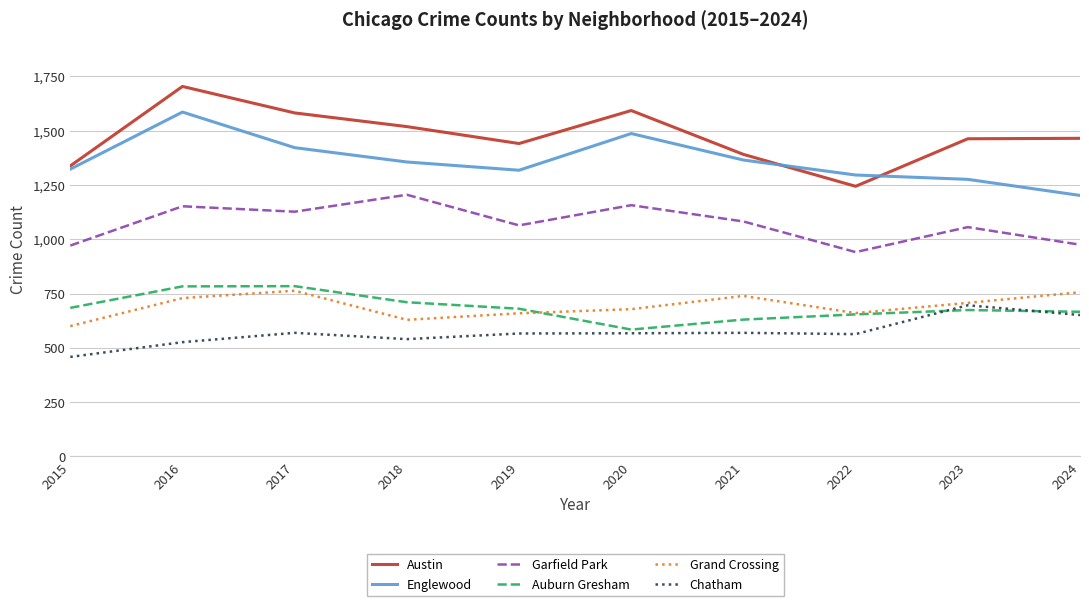

What is the sum of all Grand Crossing values?

6920